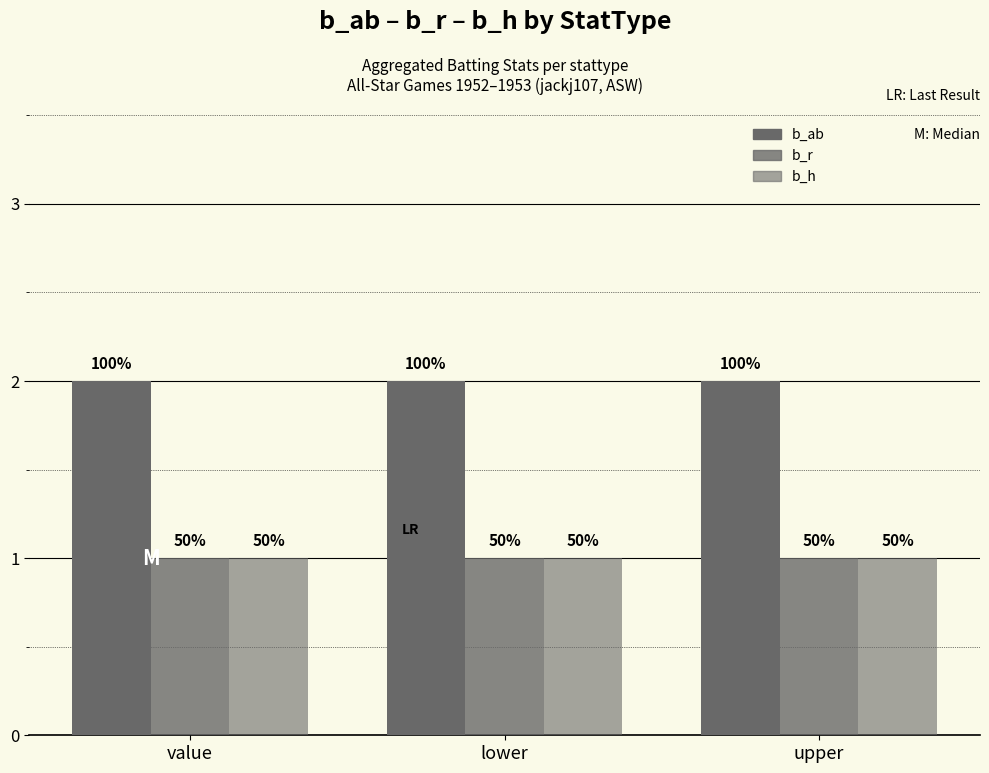

How many bars are there in total?

9